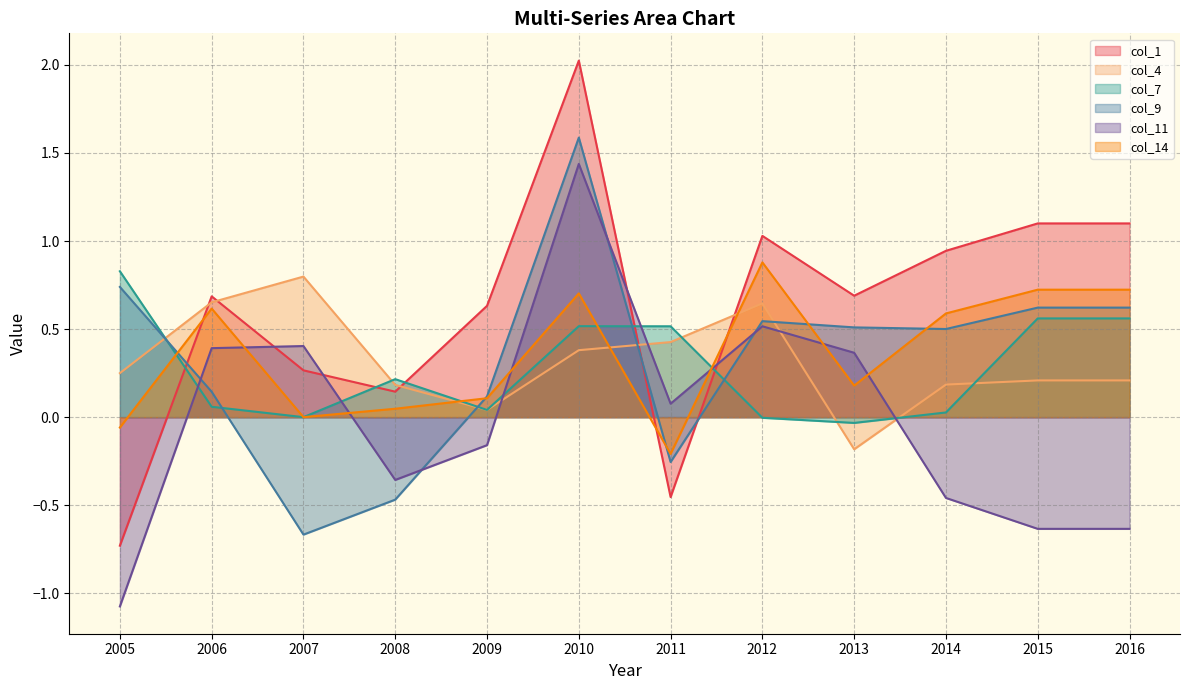

Which category has the highest value in the col_1 series?

2010